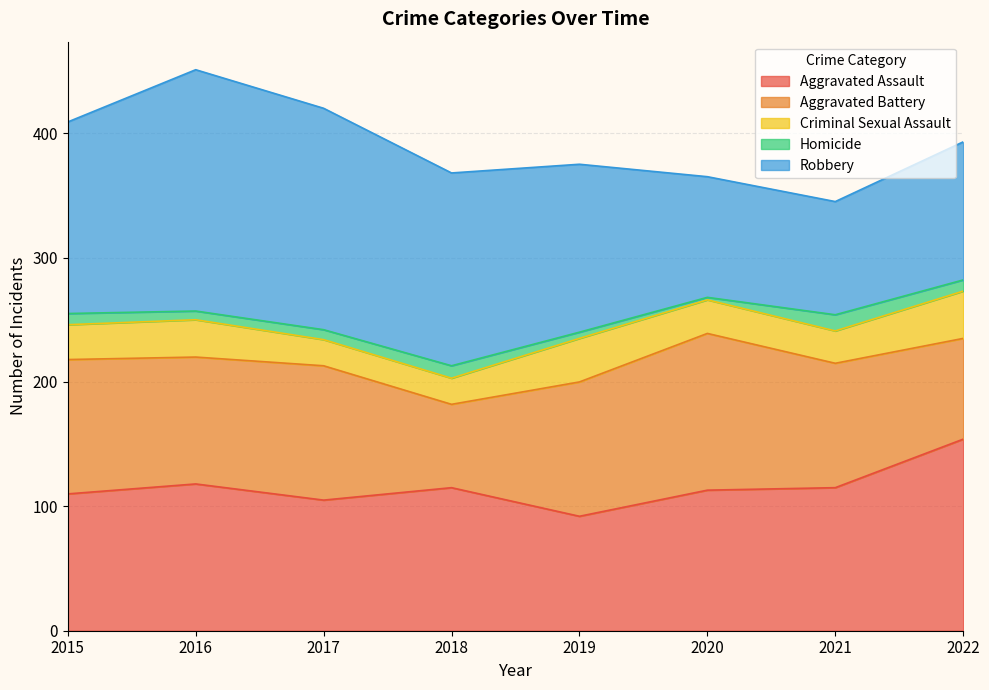

How many Robbery values are between 111 and 178?

5